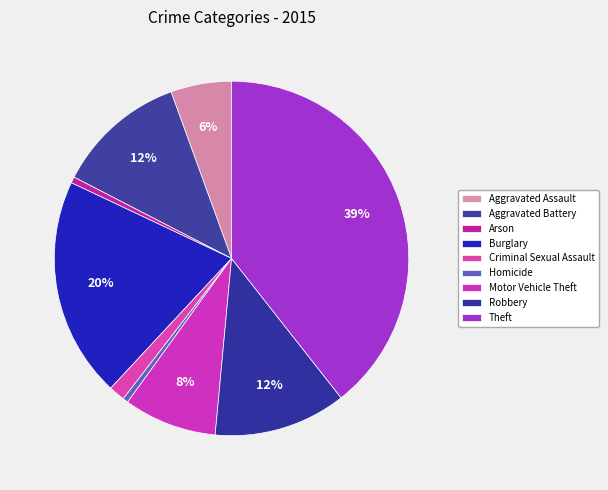

Does Robbery represent more than half of the total?

No